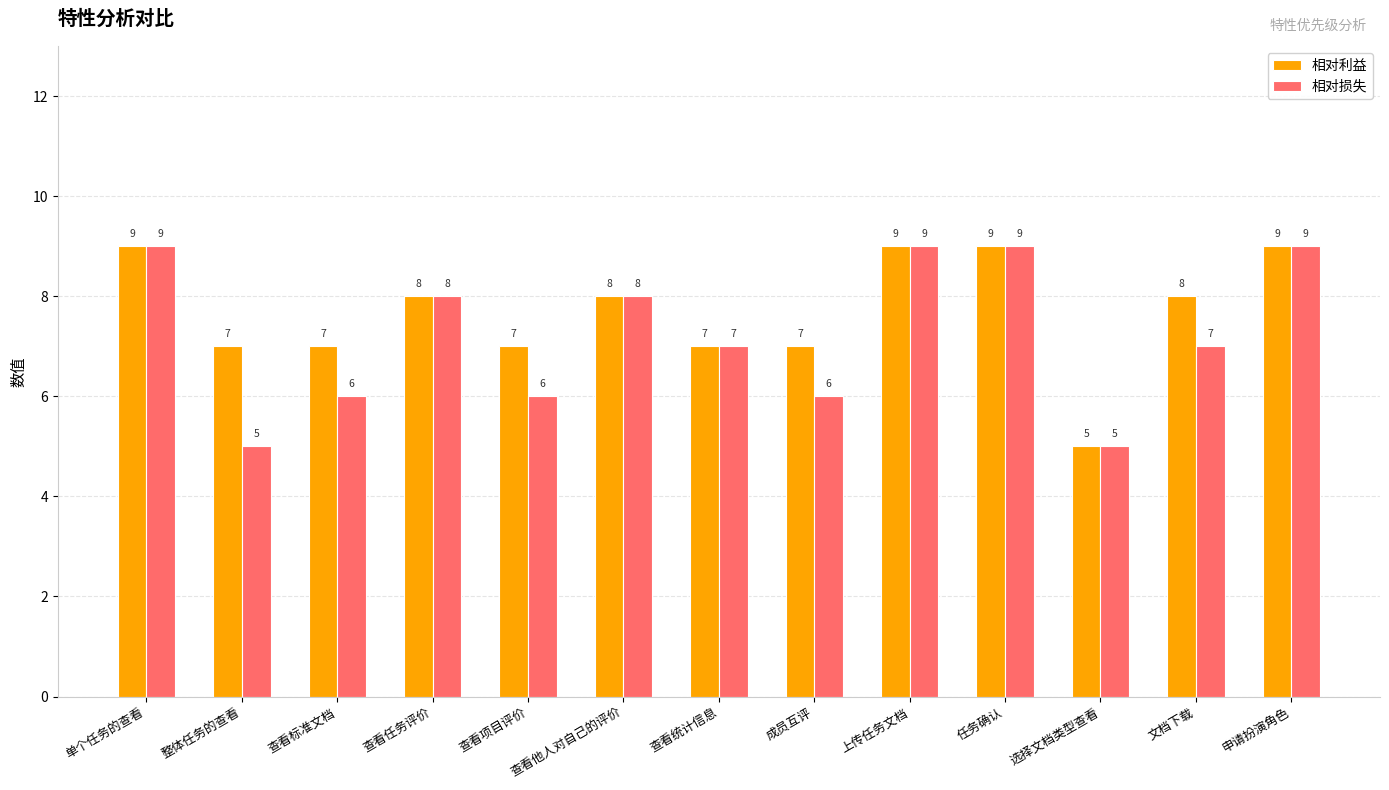

What is the total value across all series at 文档下载?

15